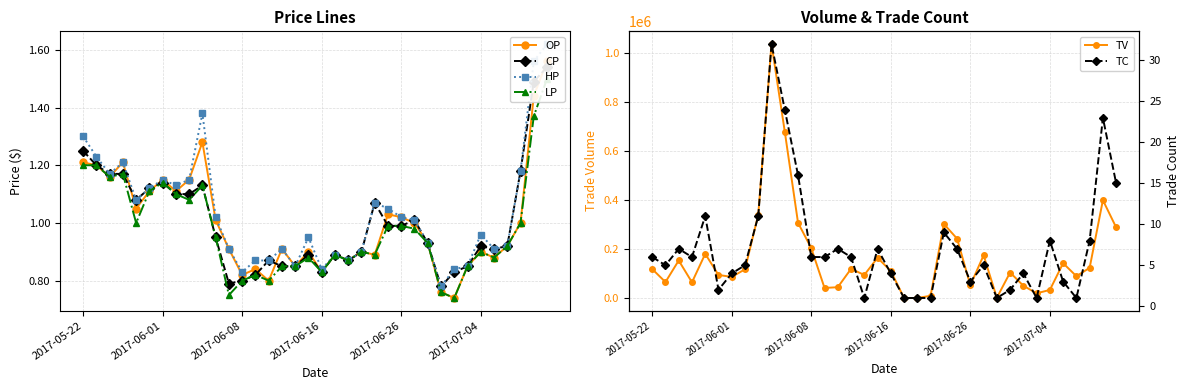

Is it true that TV equals 46820.8 at 2017-06-01?

False